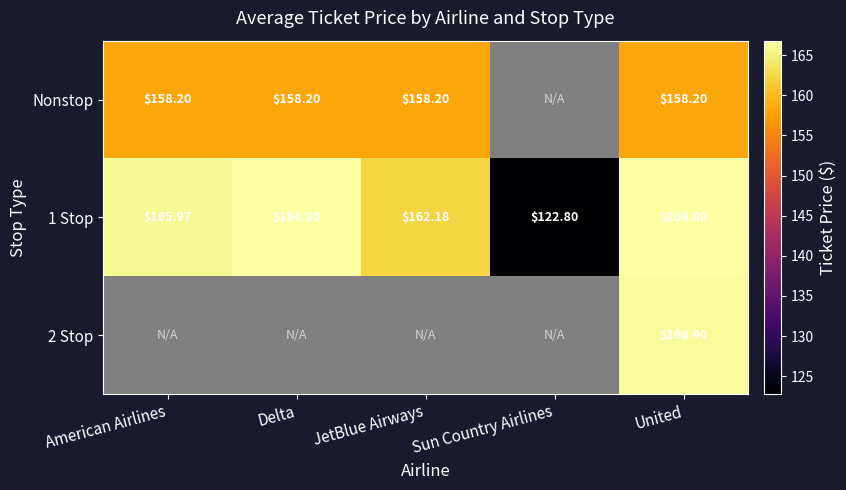

At which label does 1 Stop first exceed 165?

American Airlines